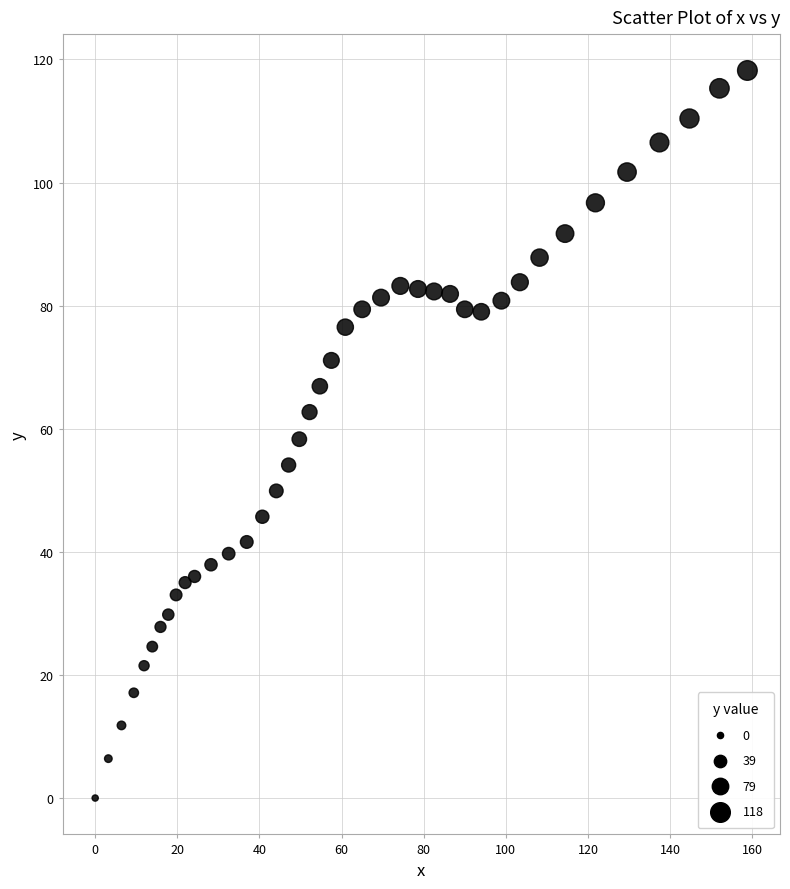

What is the range of X values (max minus min)?

158.8